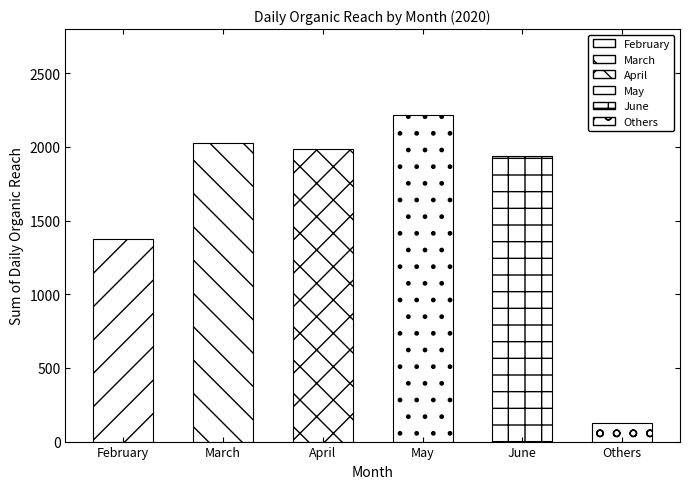

What position from the left is June?

5